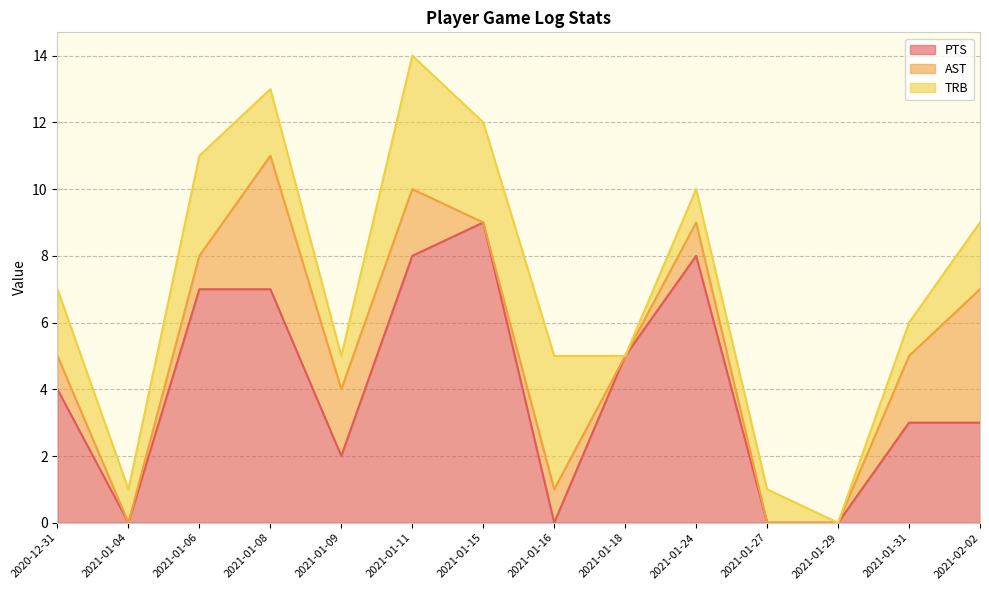

Rank the series by their average value, from highest to lowest.

PTS, TRB, AST